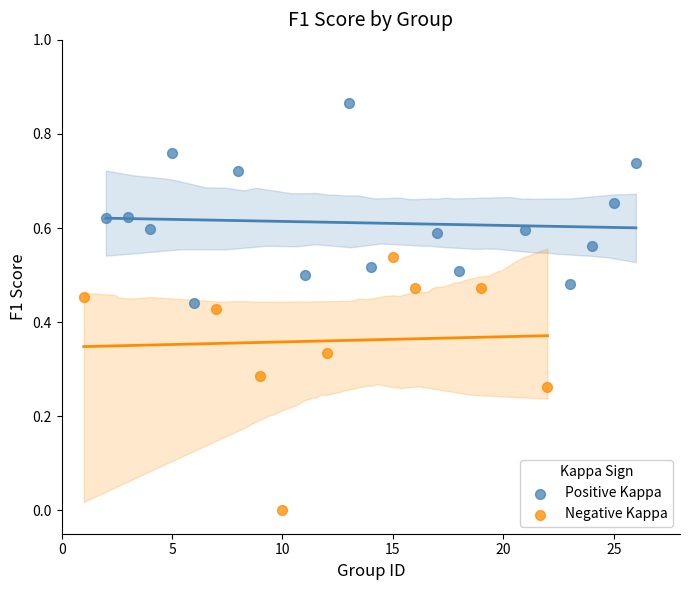

Which series has the widest spread of Y values?

Negative Kappa